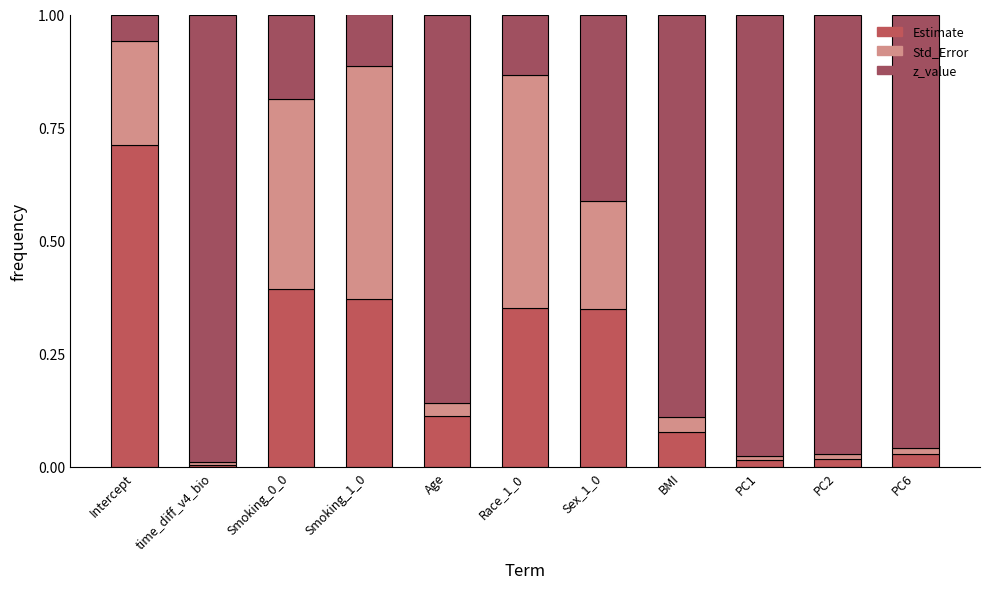

Between PC1 and Smoking_1_0, which is larger?

Smoking_1_0